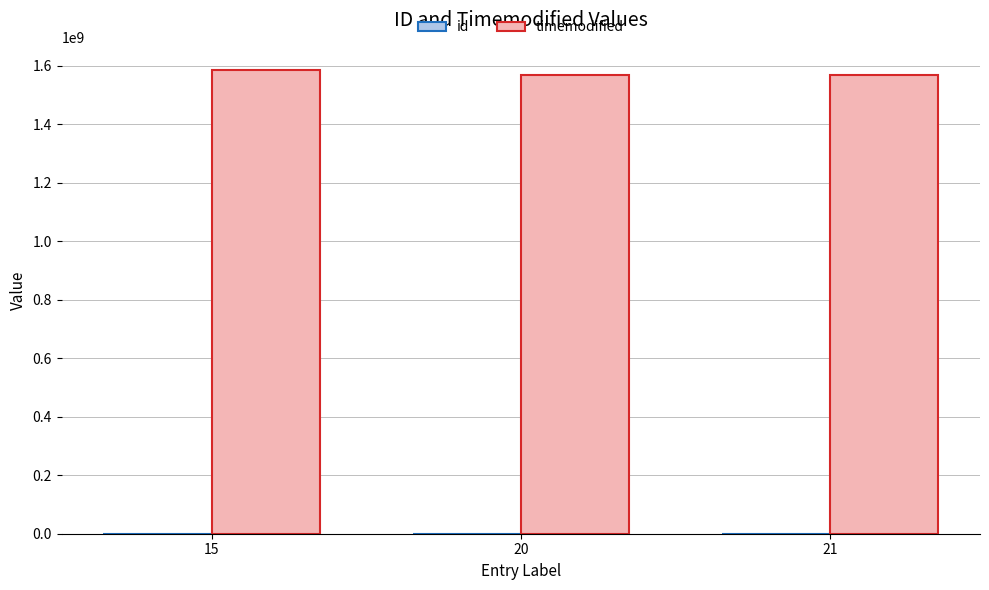

The value of timemodified at 21 is 1568620774. True or false?

True